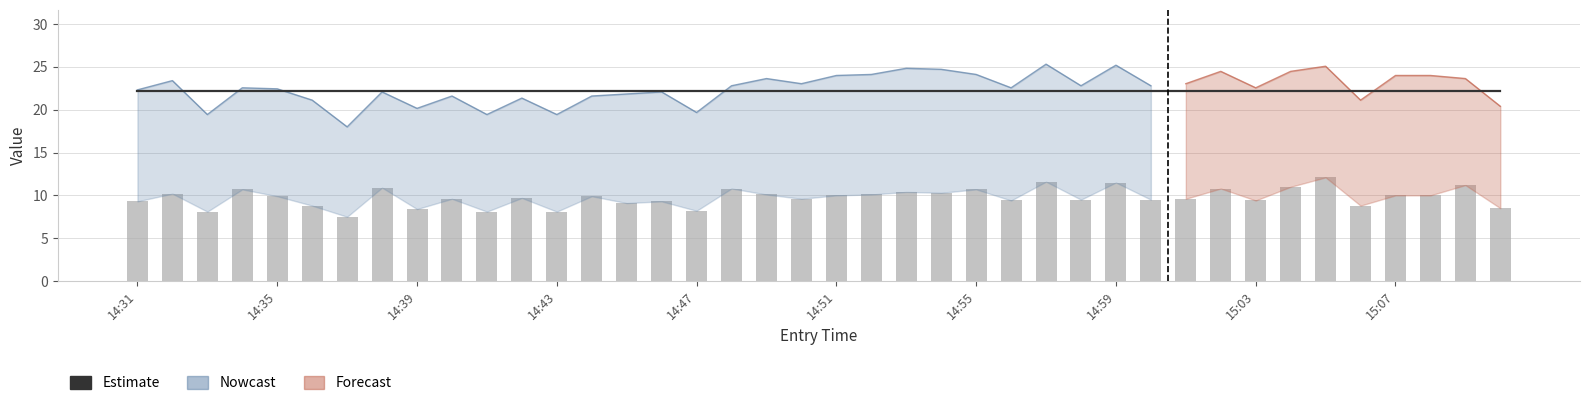

Between 23 and 21, which is larger?

23